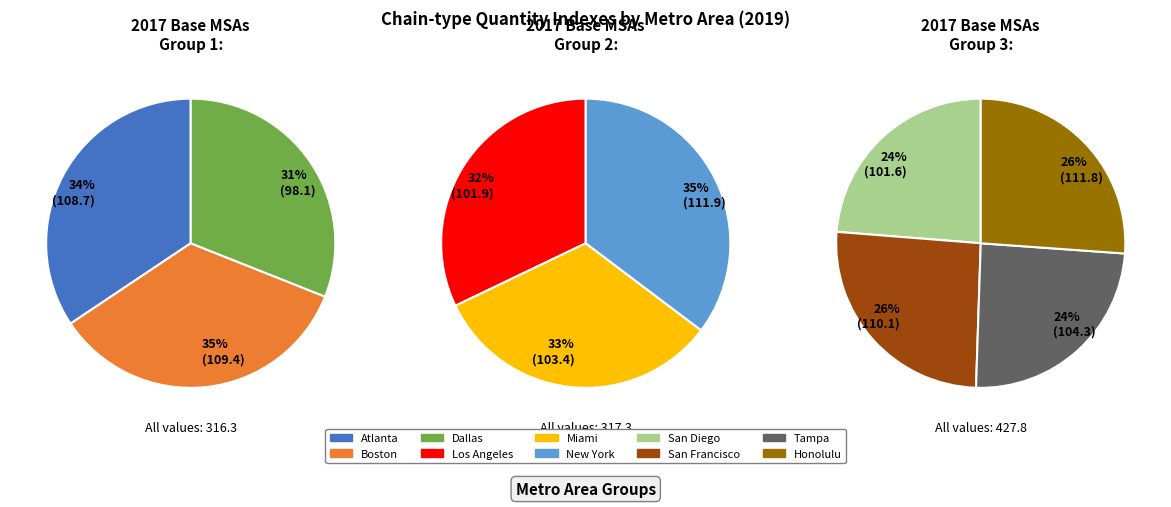

Does any single category account for the majority?

No